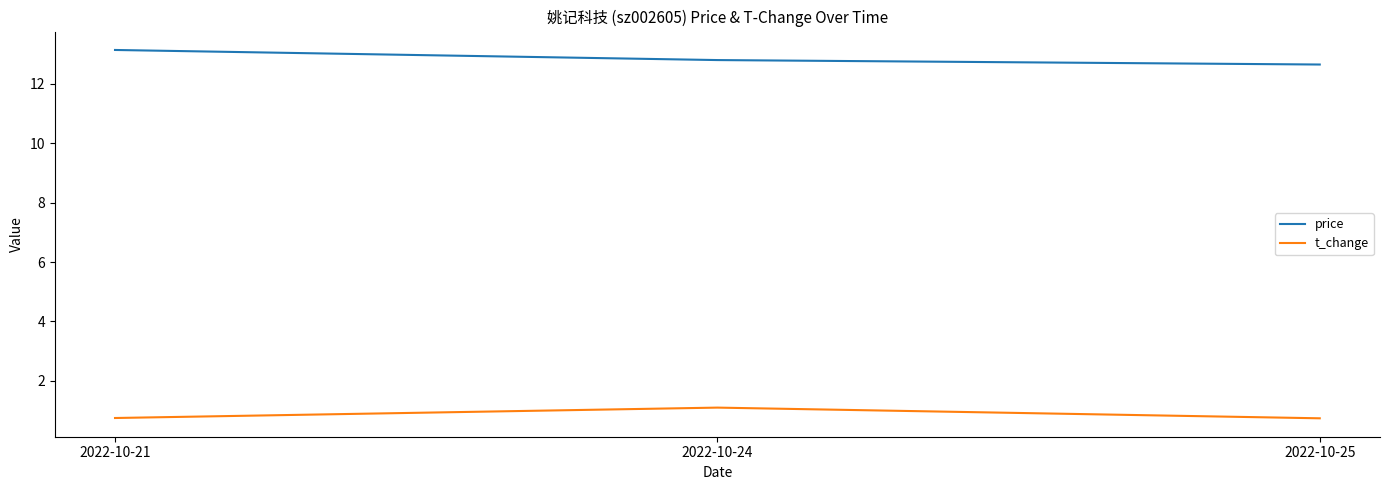

List the series in order of their overall mean, lowest first.

t_change, price